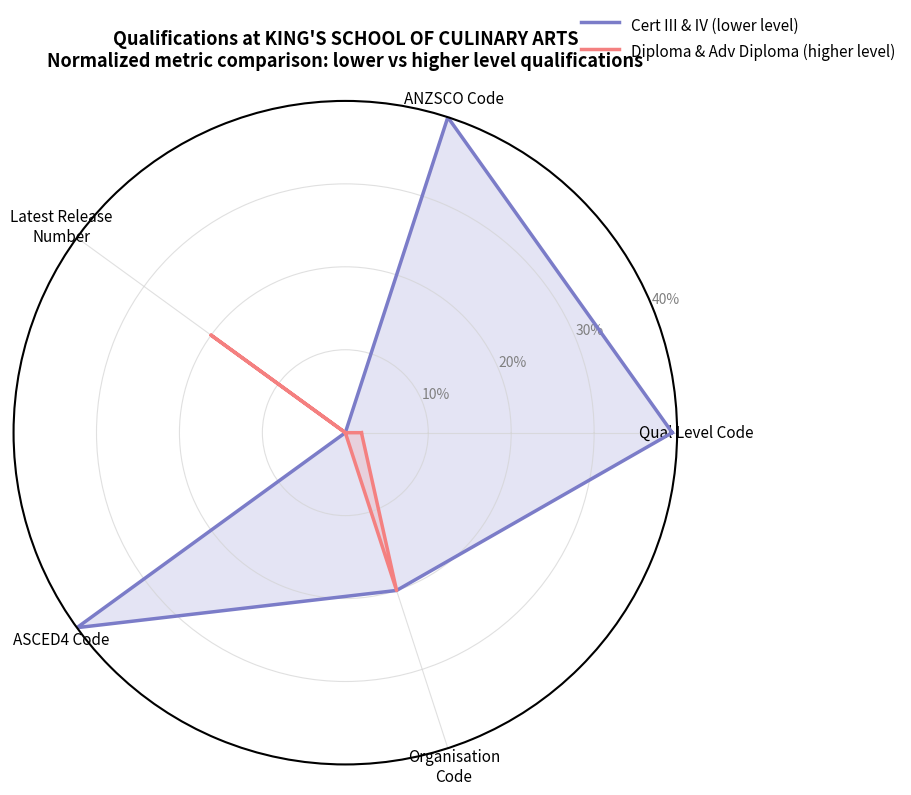

Which category has the lowest value in the Diploma & Adv Diploma (higher level) series?

ANZSCO Code